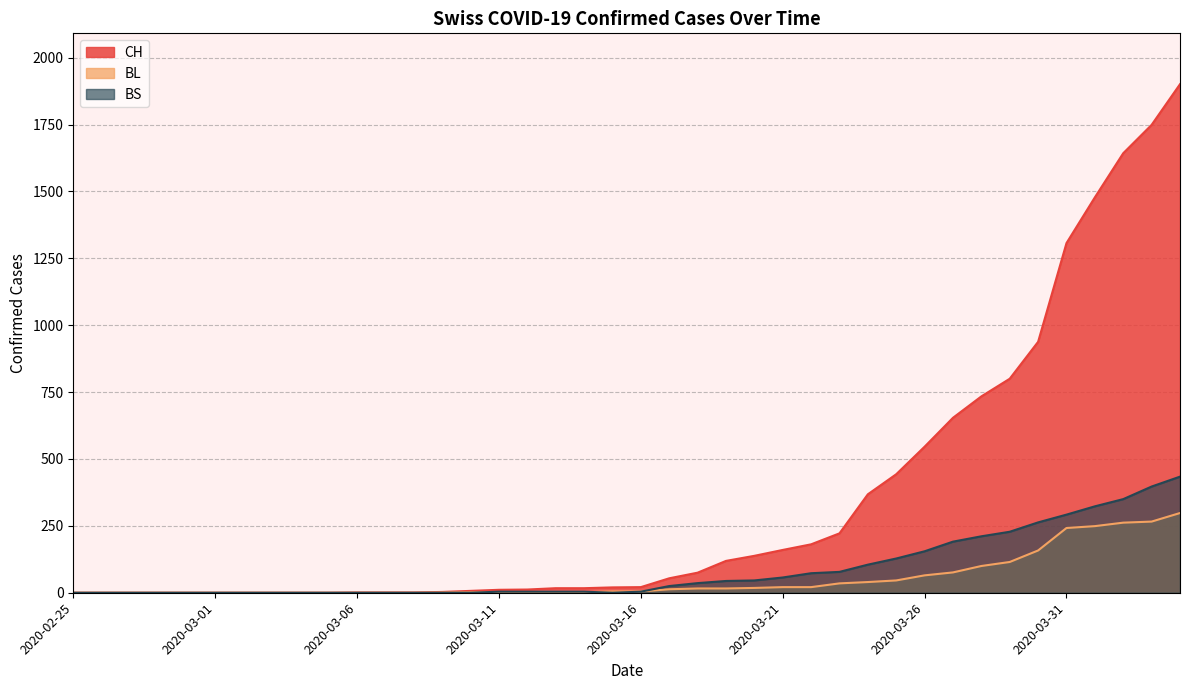

Reading left to right, what are all the values shown in this chart?

CH: 2020-02-25=0	2020-02-26=0	2020-02-27=0	2020-02-28=0	2020-02-29=0	2020-03-01=0	2020-03-02=0	2020-03-03=0	2020-03-04=0	2020-03-05=0	2020-03-06=1	2020-03-07=1	2020-03-08=1	2020-03-09=3	2020-03-10=7	2020-03-11=11	2020-03-12=12	2020-03-13=17	2020-03-14=17	2020-03-15=20	2020-03-16=21	2020-03-17=54	2020-03-18=75	2020-03-19=119	2020-03-20=138	2020-03-21=160	2020-03-22=181	2020-03-23=222	2020-03-24=368	2020-03-25=443	2020-03-26=546	2020-03-27=654	2020-03-28=734	2020-03-29=800	2020-03-30=938	2020-03-31=1307	2020-04-01=1478	2020-04-02=1643	2020-04-03=1749	2020-04-04=1901
BL: 2020-02-25=0	2020-02-26=0	2020-02-27=0	2020-02-28=0	2020-02-29=0	2020-03-01=0	2020-03-02=0	2020-03-03=0	2020-03-04=0	2020-03-05=0	2020-03-06=0	2020-03-07=0	2020-03-08=0	2020-03-09=1	2020-03-10=2	2020-03-11=2	2020-03-12=2	2020-03-13=2	2020-03-14=2	2020-03-15=5	2020-03-16=5	2020-03-17=13	2020-03-18=16	2020-03-19=16	2020-03-20=18	2020-03-21=21	2020-03-22=21	2020-03-23=35	2020-03-24=40	2020-03-25=46	2020-03-26=65	2020-03-27=76	2020-03-28=100	2020-03-29=115	2020-03-30=158	2020-03-31=242	2020-04-01=249	2020-04-02=262	2020-04-03=266	2020-04-04=298
BS: 2020-02-25=0	2020-02-26=0	2020-02-27=0	2020-02-28=0	2020-02-29=0	2020-03-01=0	2020-03-02=0	2020-03-03=0	2020-03-04=0	2020-03-05=0	2020-03-06=0	2020-03-07=0	2020-03-08=0	2020-03-09=0	2020-03-10=0	2020-03-11=4	2020-03-12=4	2020-03-13=4	2020-03-14=4	2020-03-15=0	2020-03-16=4	2020-03-17=25	2020-03-18=36	2020-03-19=44	2020-03-20=46	2020-03-21=57	2020-03-22=73	2020-03-23=78	2020-03-24=105	2020-03-25=128	2020-03-26=155	2020-03-27=191	2020-03-28=211	2020-03-29=228	2020-03-30=263	2020-03-31=292	2020-04-01=323	2020-04-02=350	2020-04-03=397	2020-04-04=434